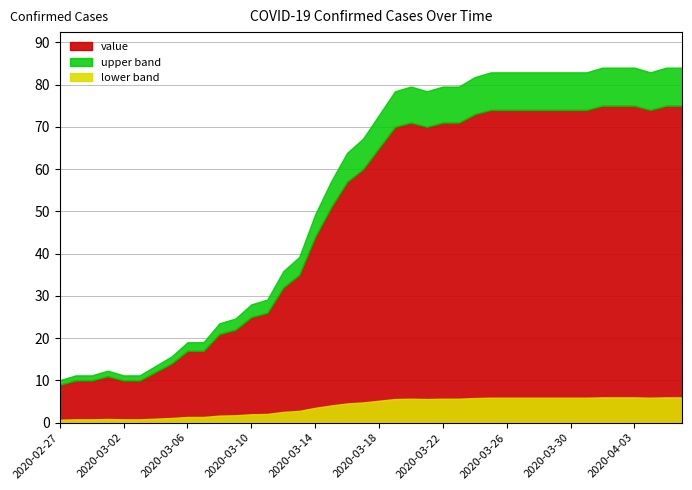

What is the value of the 31st point from the left?

74